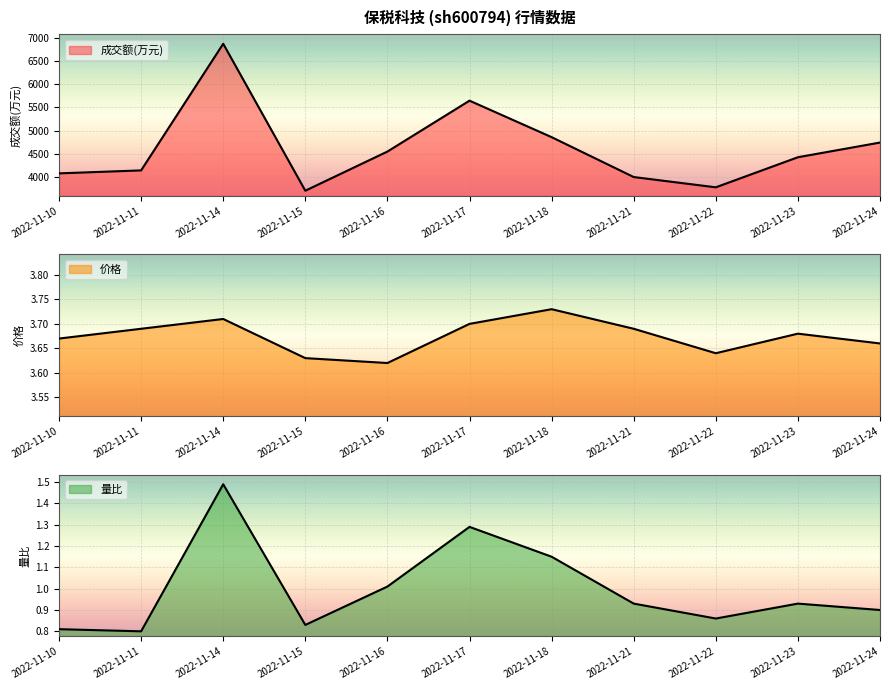

Does the chart display data point markers on the line(s)?

No